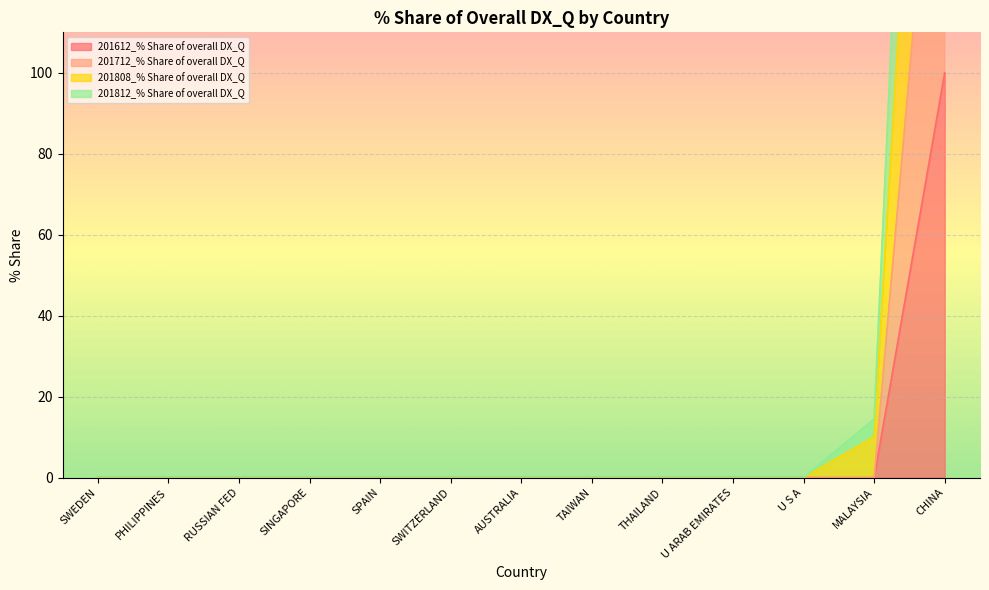

Which series has the widest spread of values?

201808_% Share of overall DX_Q